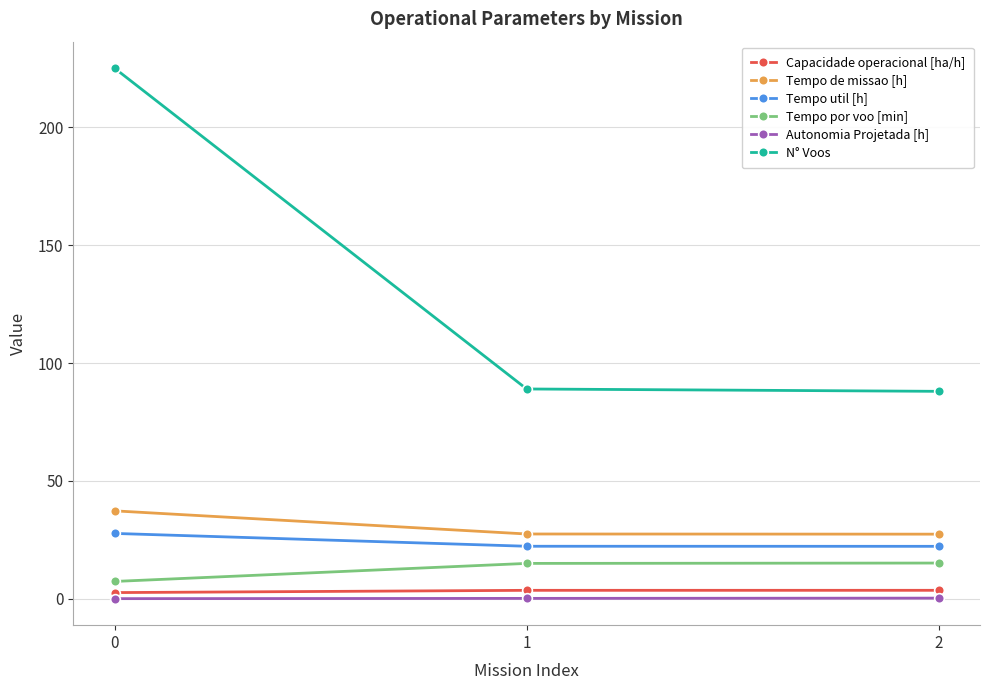

Does the chart display data point markers on the line(s)?

Yes